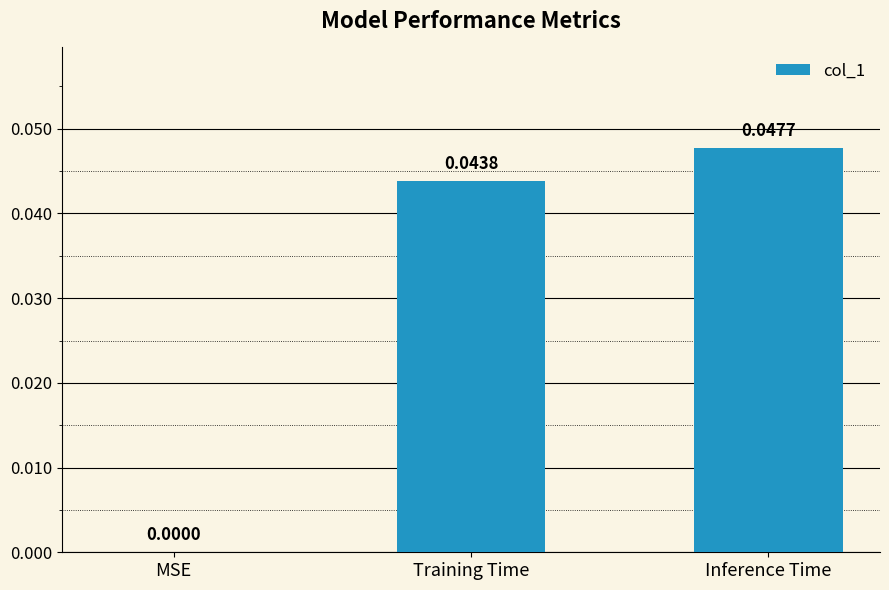

The chart shows a value of 0.0 at MSE. True or false?

True